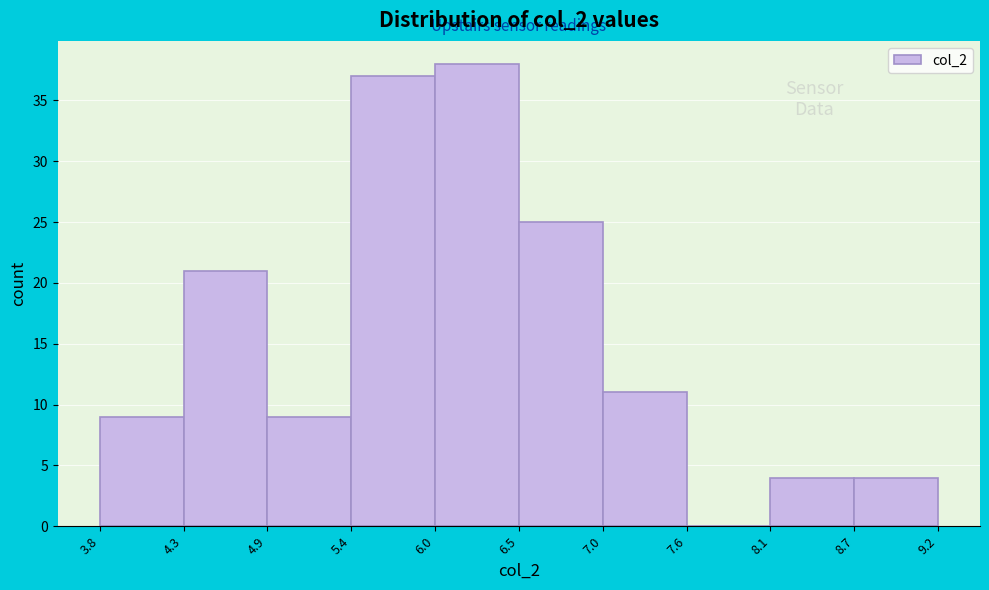

Which range on the x-axis has the tallest bar?

6.0 to 6.5